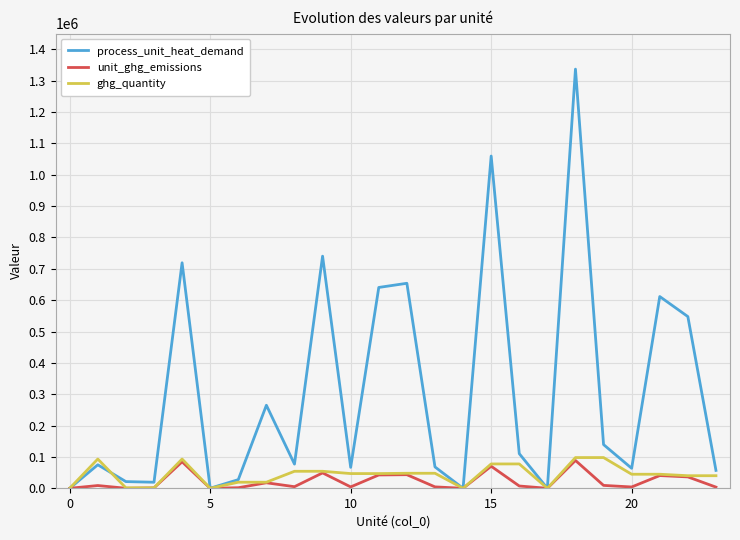

Which series has the largest total across all categories?

process_unit_heat_demand